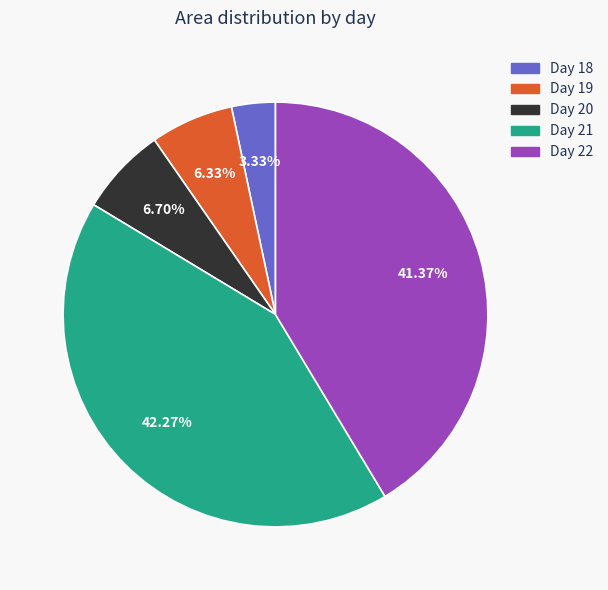

Is there any slice that represents more than half of the pie?

No